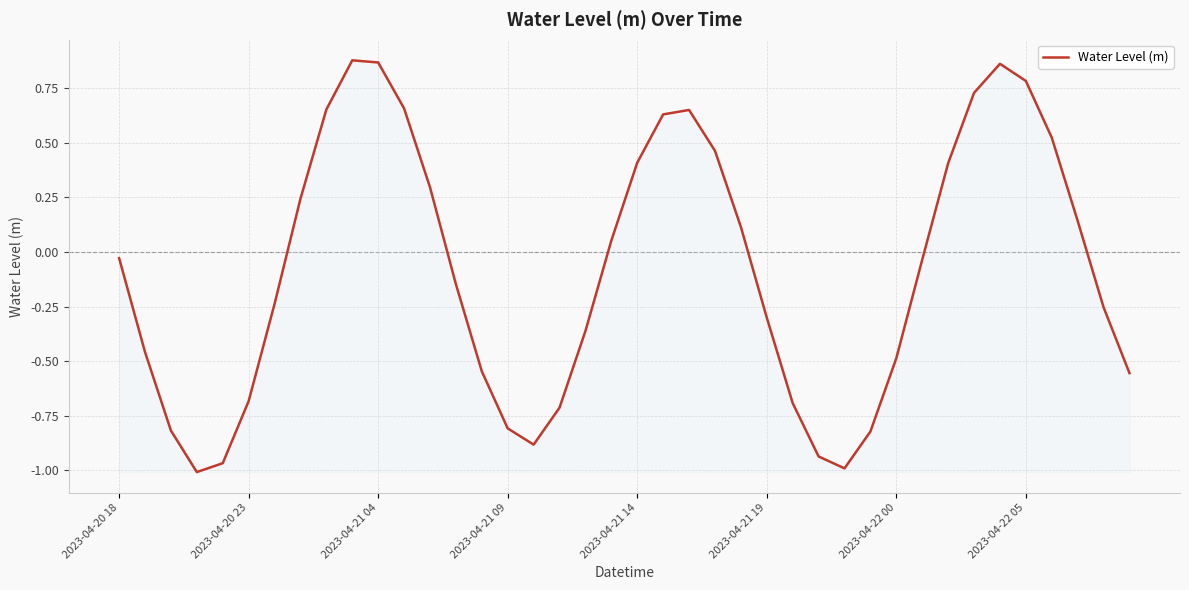

What is the difference between the maximum and minimum values?

1.9